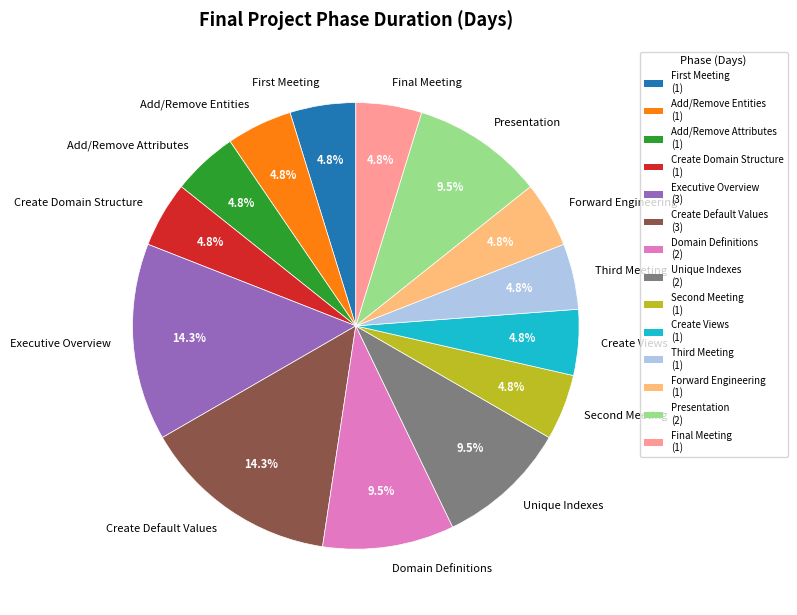

Is Add/Remove Attributes the majority of the pie?

No